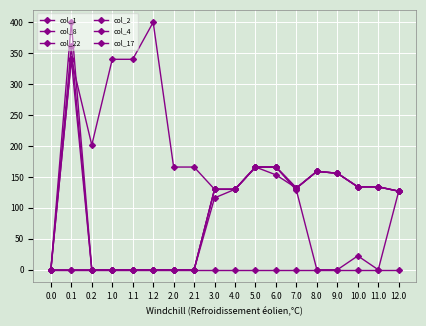

Reading right to left, extract all data points from this chart.

col_1: 12.0=127.0	11.0=0.0	10.0=22.4	9.0=0.0	8.0=0.0	7.0=128.4	6.0=166.0	5.0=166.0	4.0=130.0	3.0=116.2	2.1=0.0	2.0=0.0	1.2=0.0	1.1=0.0	1.0=0.0	0.2=0.0	0.1=400.0	0.0=0.0
col_8: 12.0=0.0	11.0=0.0	10.0=0.0	9.0=0.0	8.0=0.0	7.0=0.0	6.0=0.0	5.0=0.0	4.0=0.0	3.0=0.0	2.1=0.0	2.0=0.0	1.2=0.0	1.1=0.0	1.0=0.0	0.2=0.0	0.1=0.0	0.0=0.0
col_22: 12.0=127.0	11.0=134.0	10.0=134.0	9.0=156.0	8.0=159.0	7.0=132.0	6.0=166.0	5.0=166.0	4.0=130.0	3.0=130.0	2.1=0.0	2.0=0.0	1.2=0.0	1.1=0.0	1.0=0.0	0.2=0.0	0.1=0.0	0.0=0.0
col_2: 12.0=127.0	11.0=134.0	10.0=134.0	9.0=156.0	8.0=159.0	7.0=132.0	6.0=153.4	5.0=166.0	4.0=130.0	3.0=130.0	2.1=0.0	2.0=0.0	1.2=0.0	1.1=0.0	1.0=0.0	0.2=0.0	0.1=361.1	0.0=0.0
col_4: 12.0=127.0	11.0=134.0	10.0=134.0	9.0=156.0	8.0=159.0	7.0=132.0	6.0=166.0	5.0=166.0	4.0=130.0	3.0=130.0	2.1=0.0	2.0=0.0	1.2=0.0	1.1=0.0	1.0=0.0	0.2=0.0	0.1=339.6	0.0=0.0
col_17: 12.0=127.0	11.0=134.0	10.0=134.0	9.0=156.0	8.0=159.0	7.0=132.0	6.0=166.0	5.0=166.0	4.0=130.0	3.0=130.0	2.1=166.0	2.0=166.0	1.2=400.0	1.1=340.1	1.0=340.1	0.2=201.5	0.1=340.1	0.0=0.0